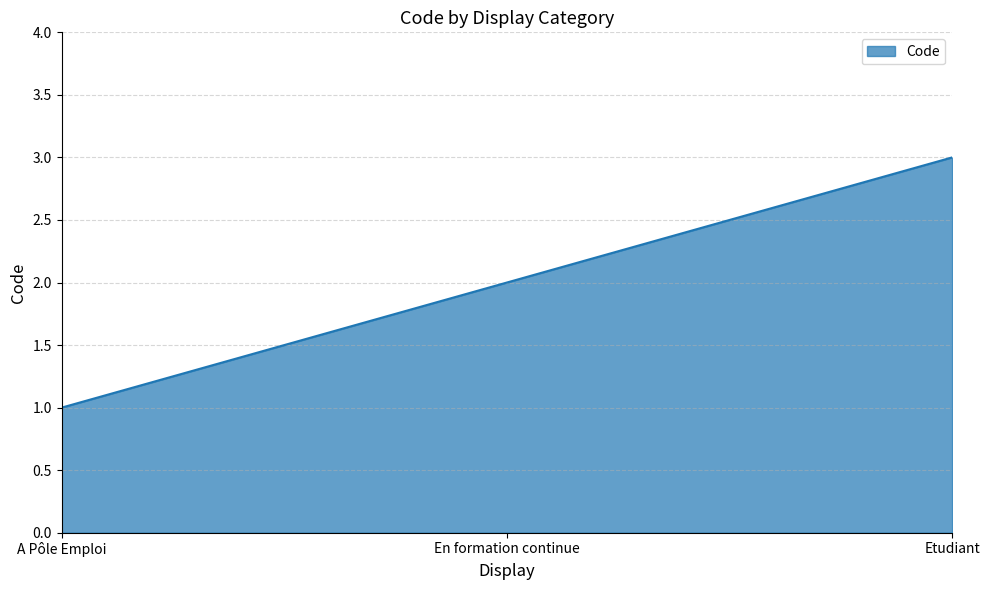

How many categories are shown in the chart?

3